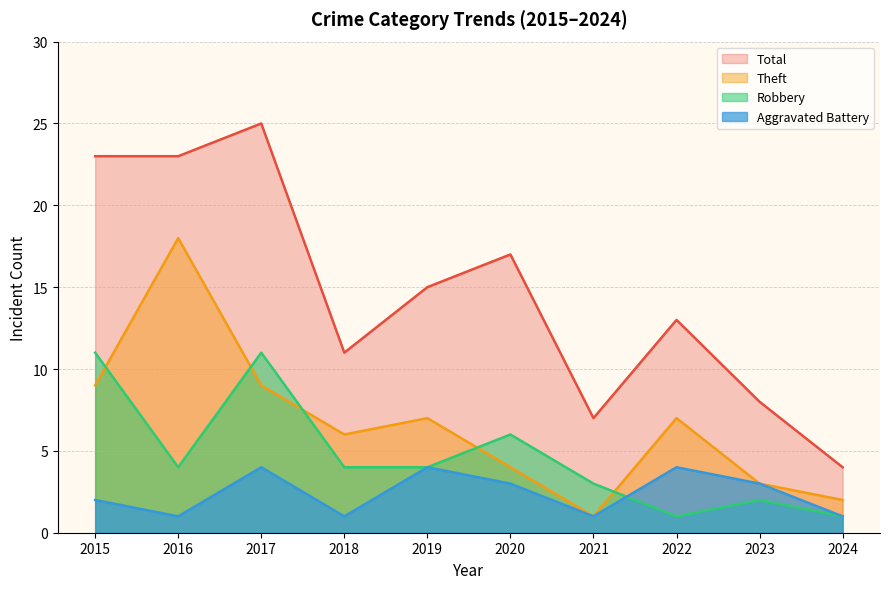

At 2015, list the series in order from smallest to largest.

Aggravated Battery, Theft, Robbery, Total